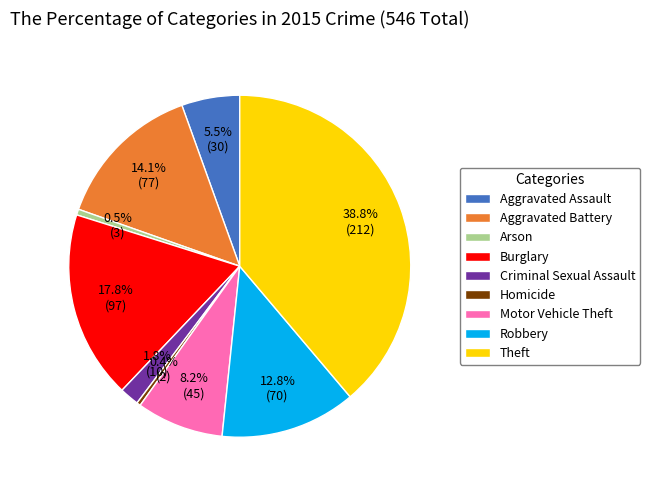

Count the number of slices in the pie.

9